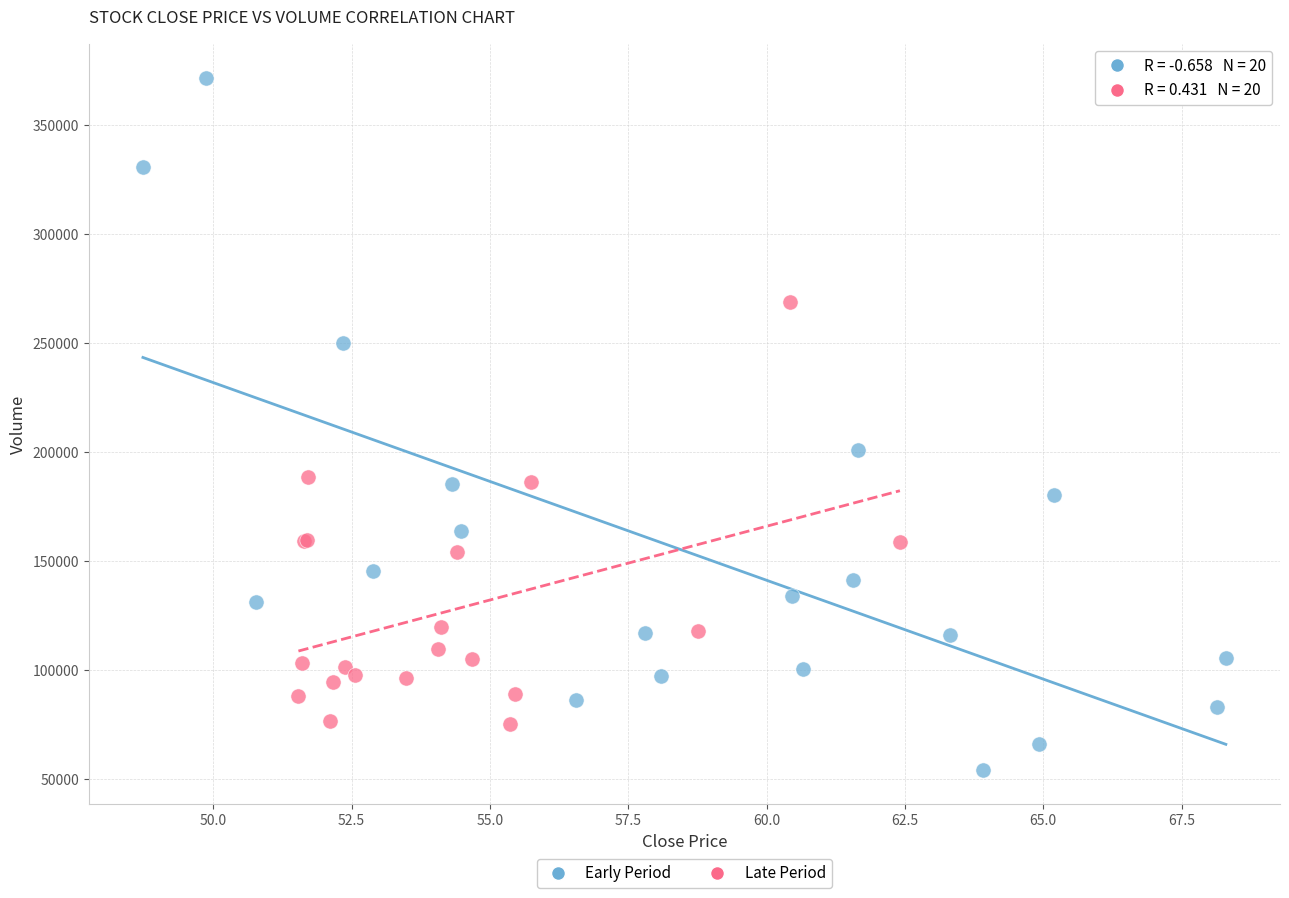

Which series reaches the maximum Y coordinate?

Early Period